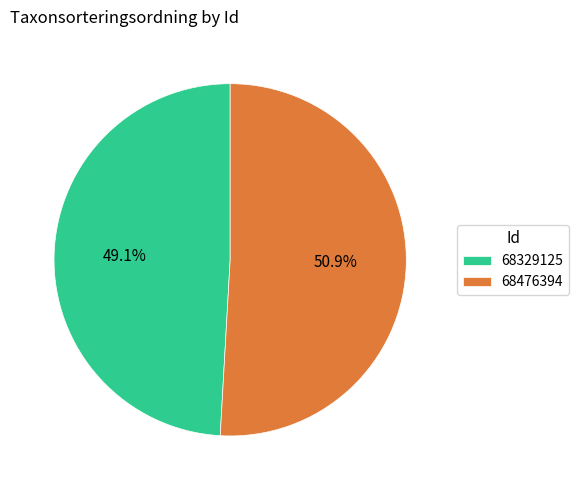

To the nearest percent, what is the combined percentage of 68329125 and 68476394?

100%